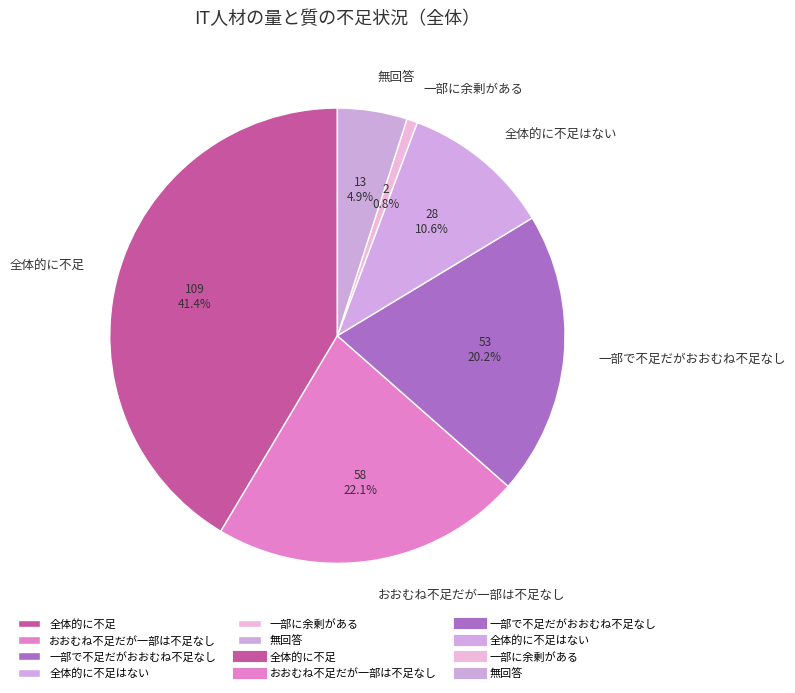

The 全体的に不足はない slice represents 2% of the pie. True or false?

False